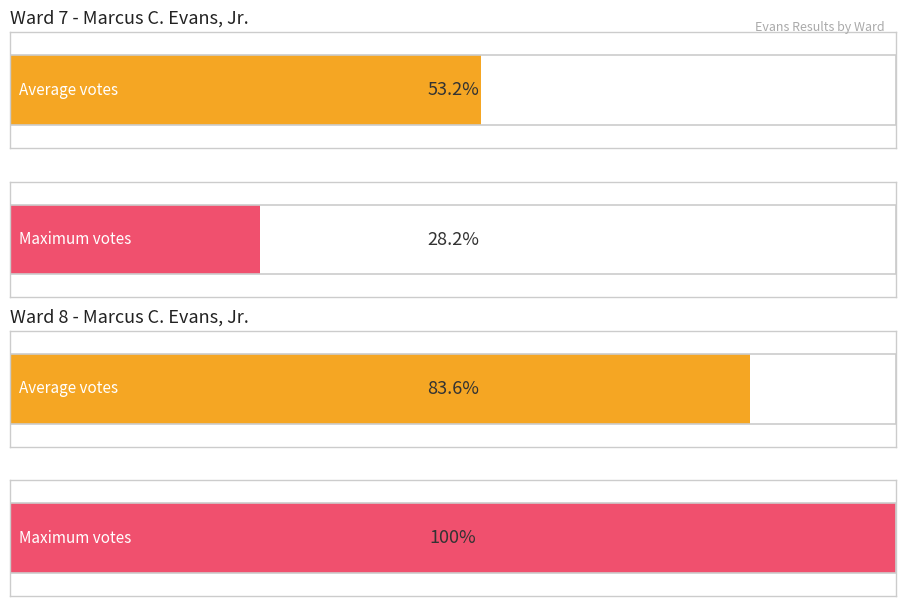

Does the chart contain any negative values?

No